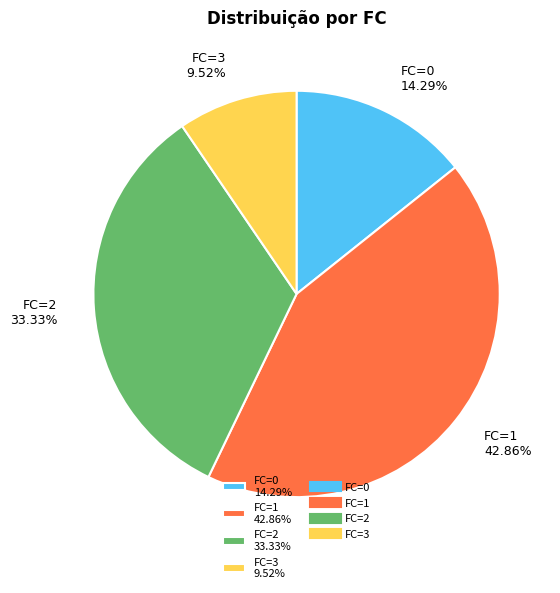

Which has a higher value, FC=2 33.33% or FC=1 42.86%?

FC=1 42.86%